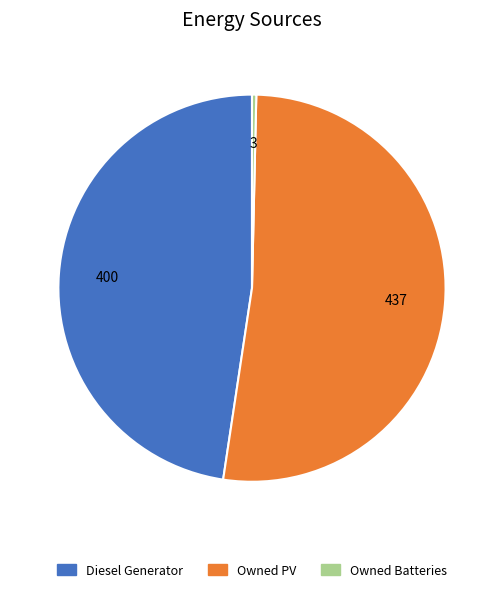

Approximately how many times larger is the value at Owned PV compared to Diesel Generator?

1.1